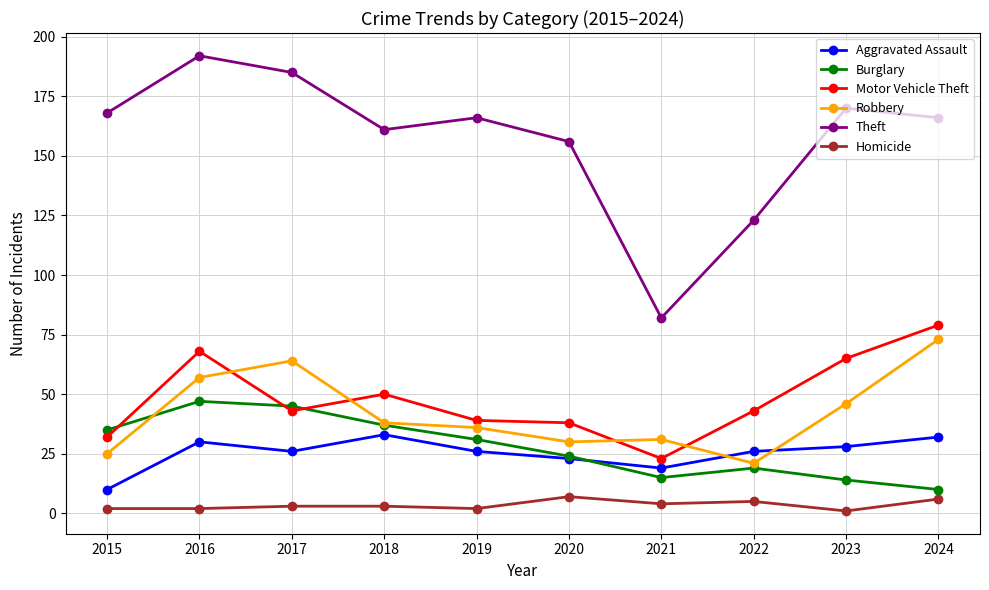

What is the total value across all series at 2021?

174